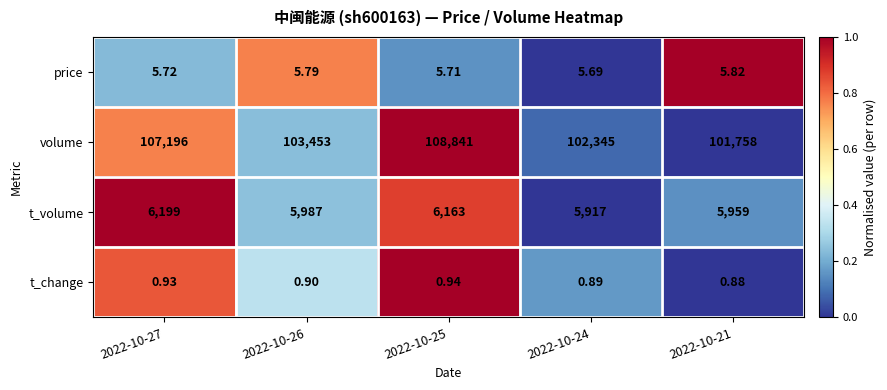

At which category is the sum across all series the highest?

2022-10-25